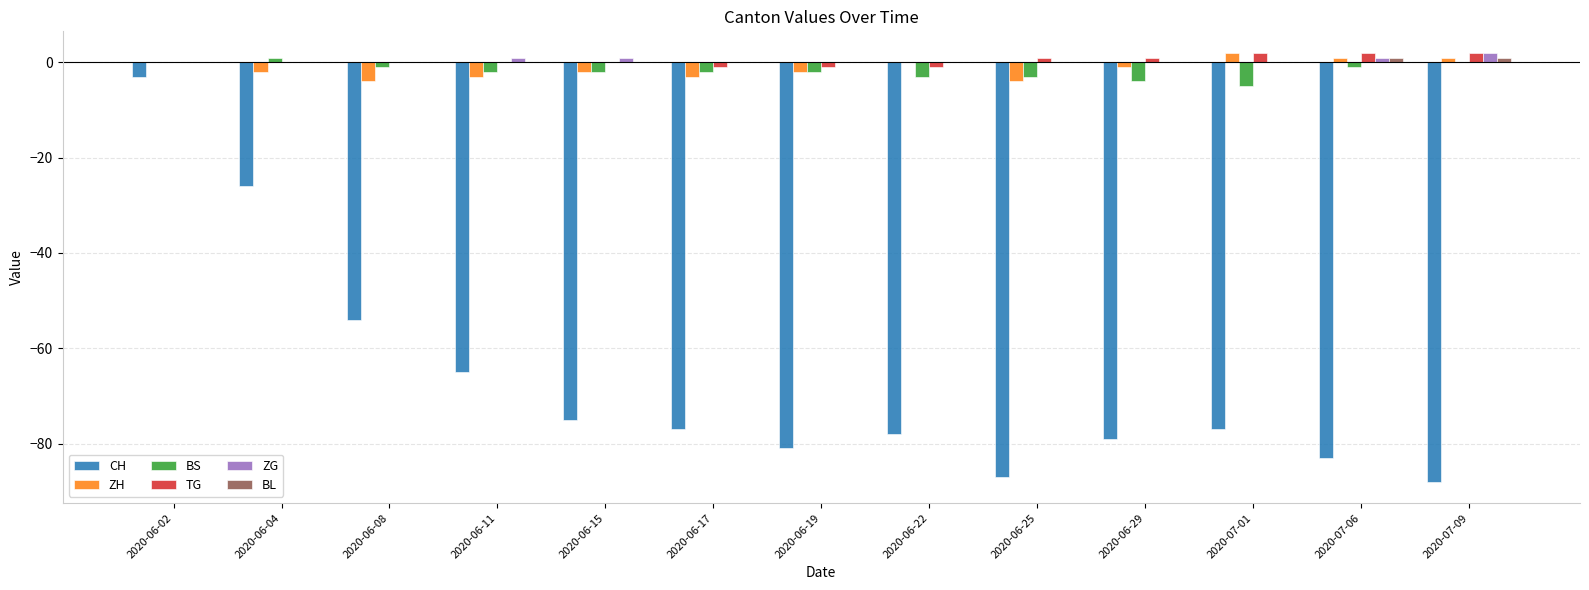

Reading left to right, what are all the values shown in this chart?

CH: 2020-06-02=-3	2020-06-04=-26	2020-06-08=-54	2020-06-11=-65	2020-06-15=-75	2020-06-17=-77	2020-06-19=-81	2020-06-22=-78	2020-06-25=-87	2020-06-29=-79	2020-07-01=-77	2020-07-06=-83	2020-07-09=-88
ZH: 2020-06-02=0	2020-06-04=-2	2020-06-08=-4	2020-06-11=-3	2020-06-15=-2	2020-06-17=-3	2020-06-19=-2	2020-06-22=0	2020-06-25=-4	2020-06-29=-1	2020-07-01=2	2020-07-06=1	2020-07-09=1
BS: 2020-06-02=0	2020-06-04=1	2020-06-08=-1	2020-06-11=-2	2020-06-15=-2	2020-06-17=-2	2020-06-19=-2	2020-06-22=-3	2020-06-25=-3	2020-06-29=-4	2020-07-01=-5	2020-07-06=-1	2020-07-09=0
TG: 2020-06-02=0	2020-06-04=0	2020-06-08=0	2020-06-11=0	2020-06-15=0	2020-06-17=-1	2020-06-19=-1	2020-06-22=-1	2020-06-25=1	2020-06-29=1	2020-07-01=2	2020-07-06=2	2020-07-09=2
ZG: 2020-06-02=0	2020-06-04=0	2020-06-08=0	2020-06-11=1	2020-06-15=1	2020-06-17=0	2020-06-19=0	2020-06-22=0	2020-06-25=0	2020-06-29=0	2020-07-01=0	2020-07-06=1	2020-07-09=2
BL: 2020-06-02=0	2020-06-04=0	2020-06-08=0	2020-06-11=0	2020-06-15=0	2020-06-17=0	2020-06-19=0	2020-06-22=0	2020-06-25=0	2020-06-29=0	2020-07-01=0	2020-07-06=1	2020-07-09=1